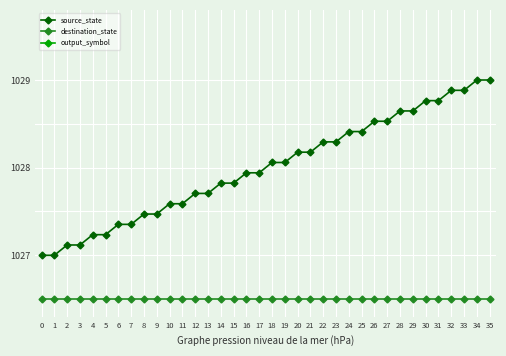

True or false: destination_state has a value of 1026.5 at 5.

True